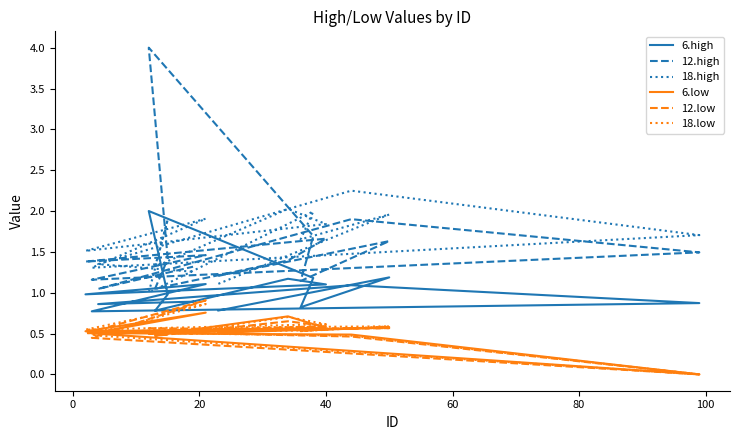

Is this an area chart (filled region under the line)?

No